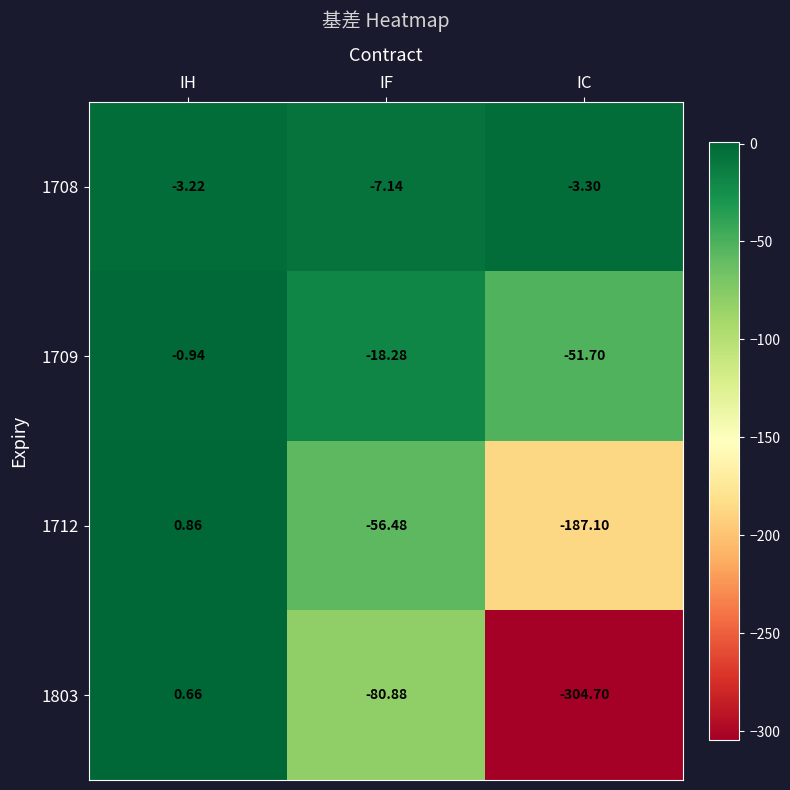

How many data points in 1709 are above -18?

1